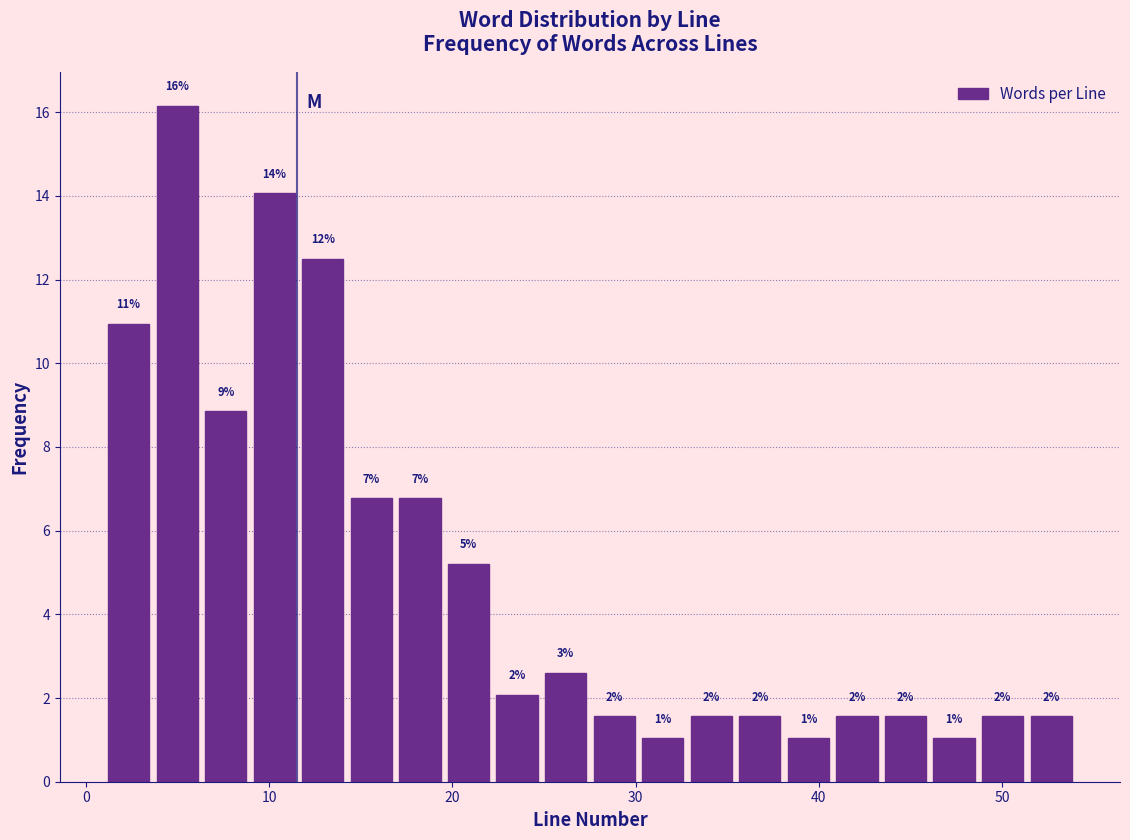

Around what value on the x-axis is the tallest bar? Give the approximate position of its centre, as read against the axis.

5